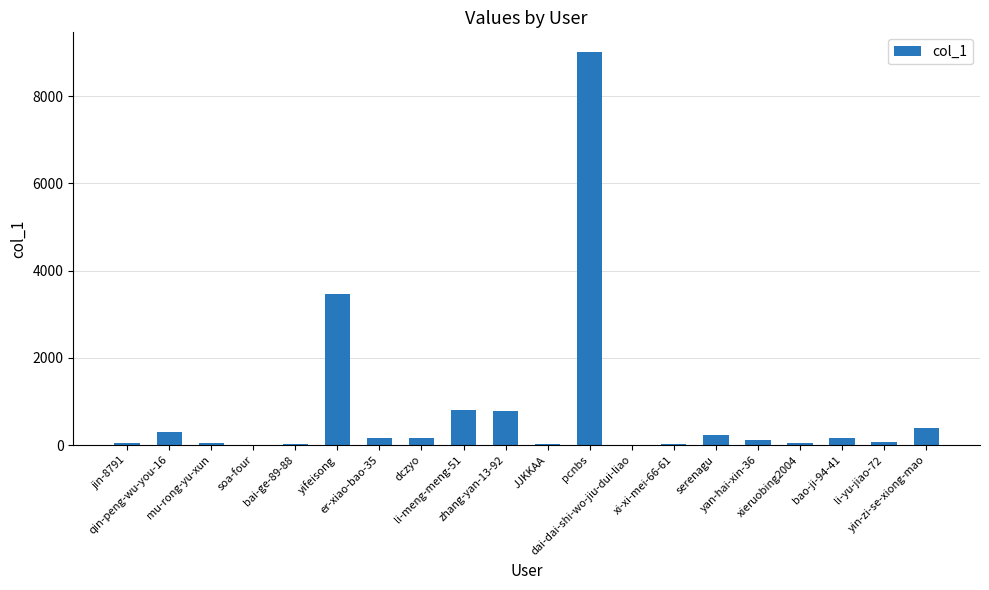

What is the sum of all values?

15816